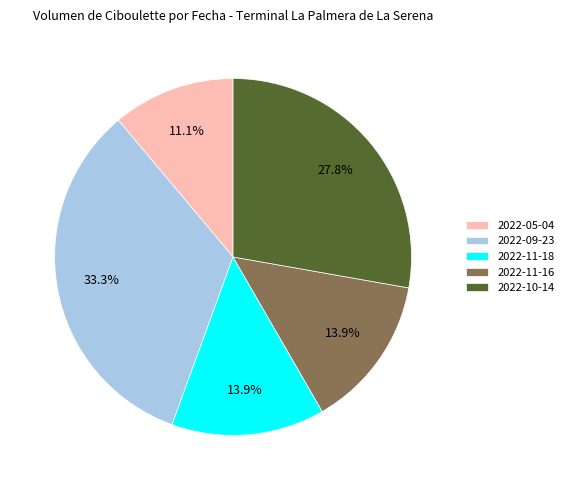

To the nearest percent, what is the difference between the 2022-09-23 and 2022-11-16 slice percentages?

19%